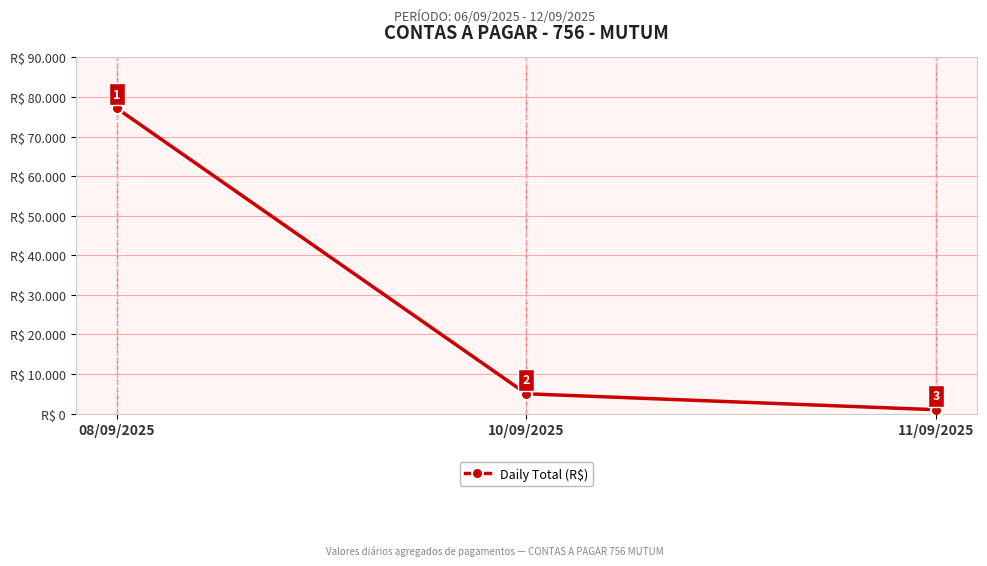

Does the chart have visible grid lines?

Yes